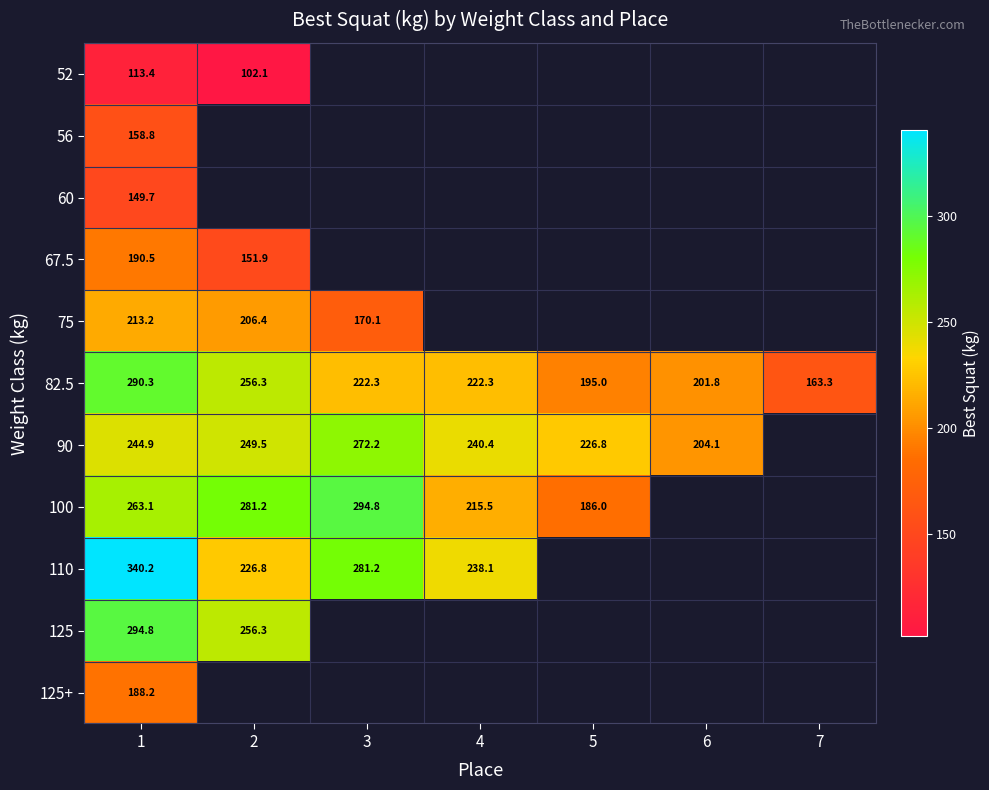

What is the difference between the highest and lowest values at 1?

226.8